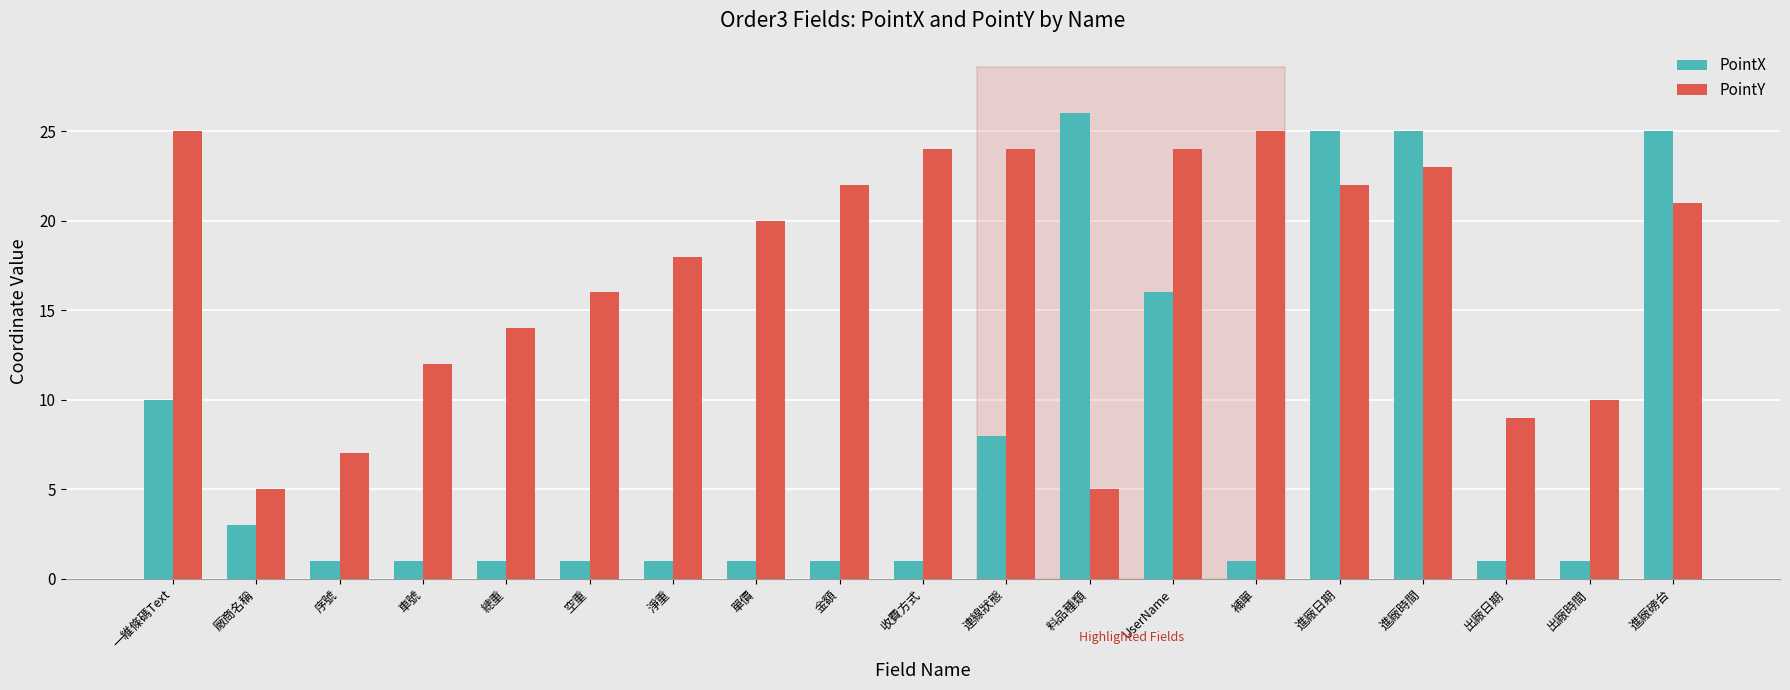

At which category is the sum across all series the highest?

進廠時間